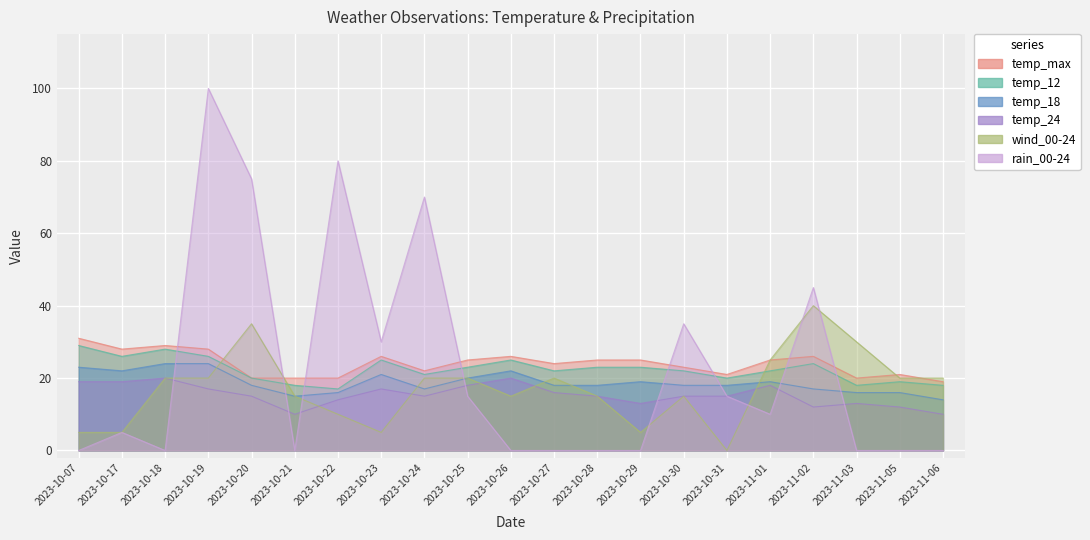

What position from the right is 2023-11-01?

5